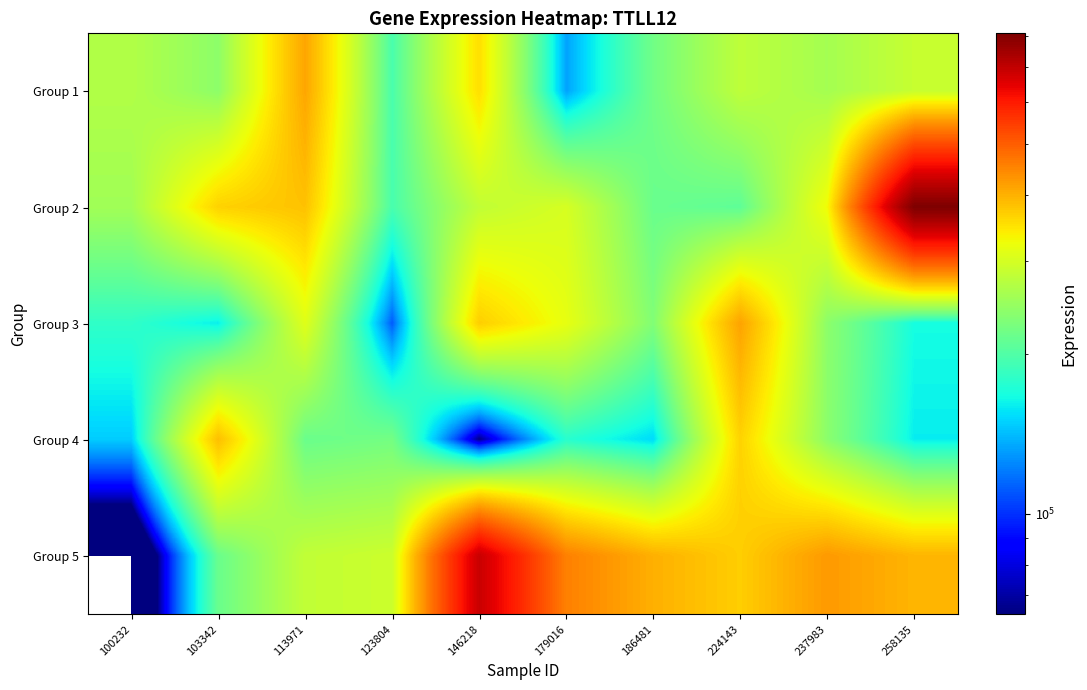

At how many categories does at least one series exceed 461727?

2